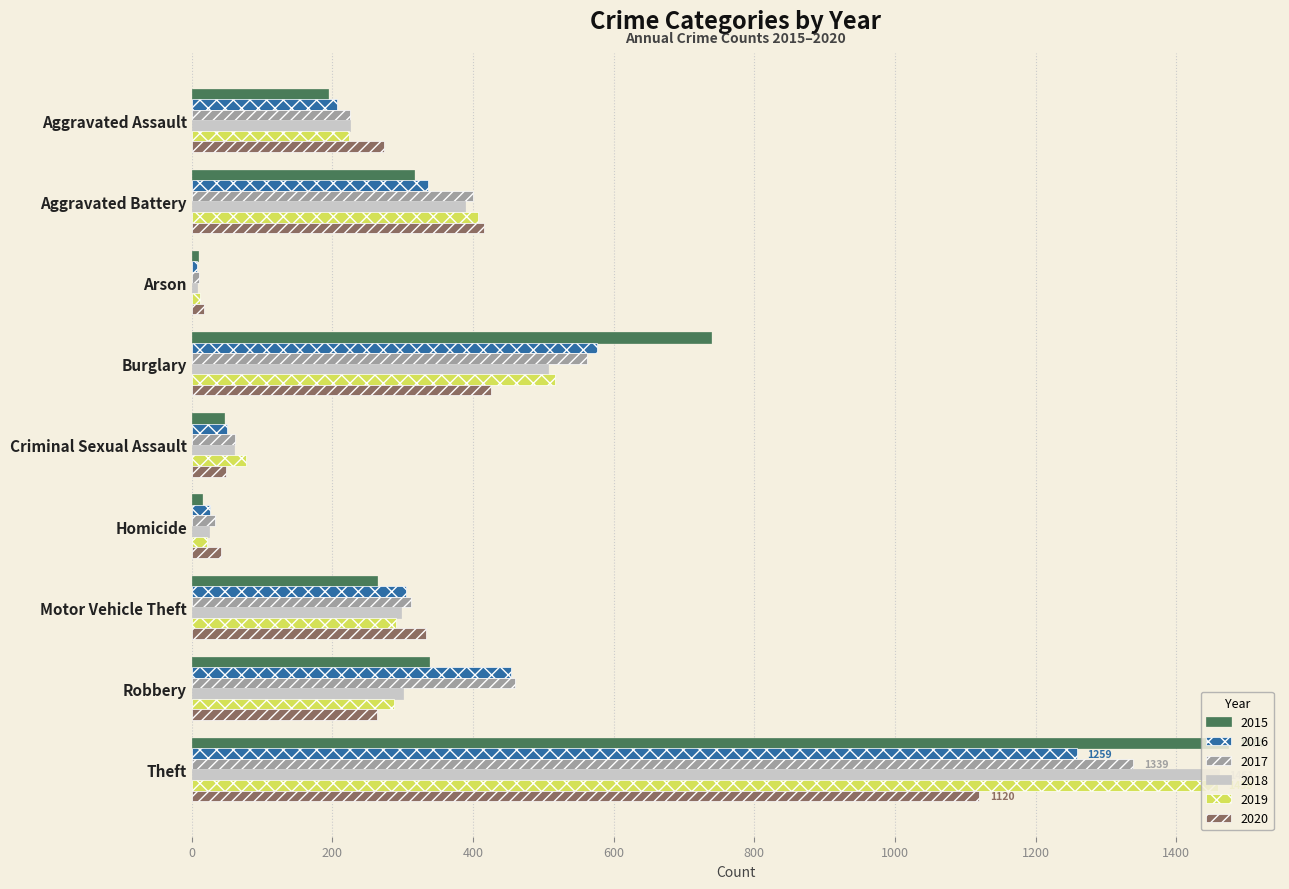

What is the maximum value for 2019?

1459